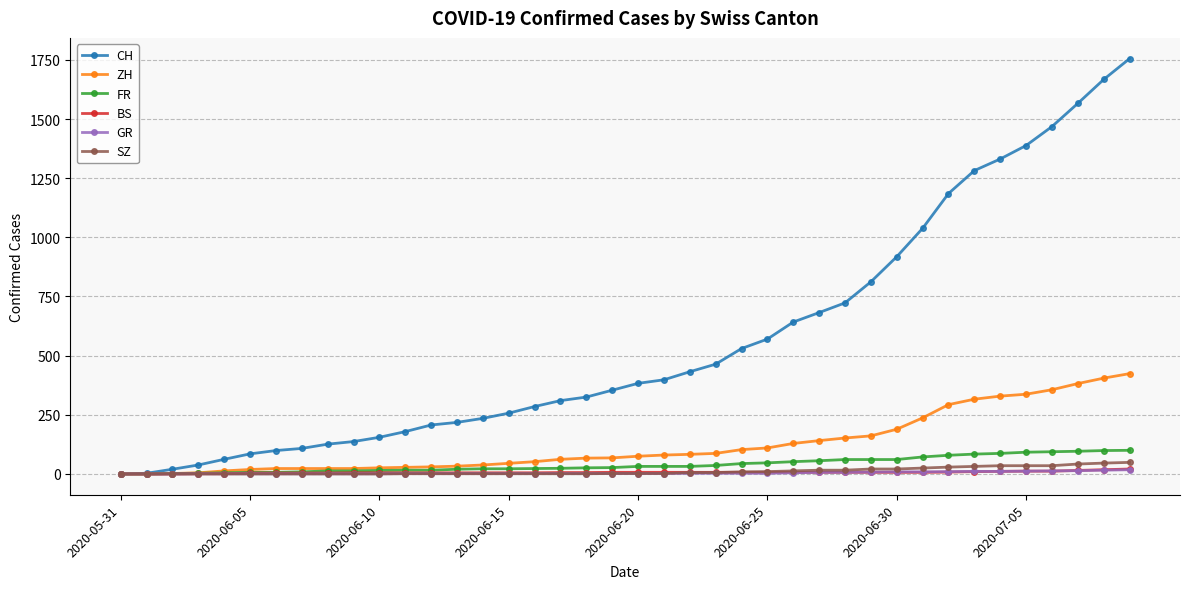

Which series has the widest spread of values?

CH